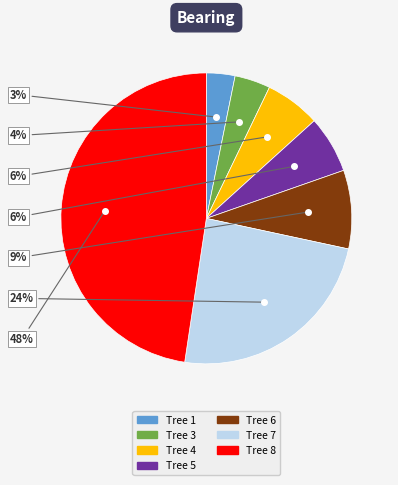

To the nearest percent, what is the average slice percentage?

14%